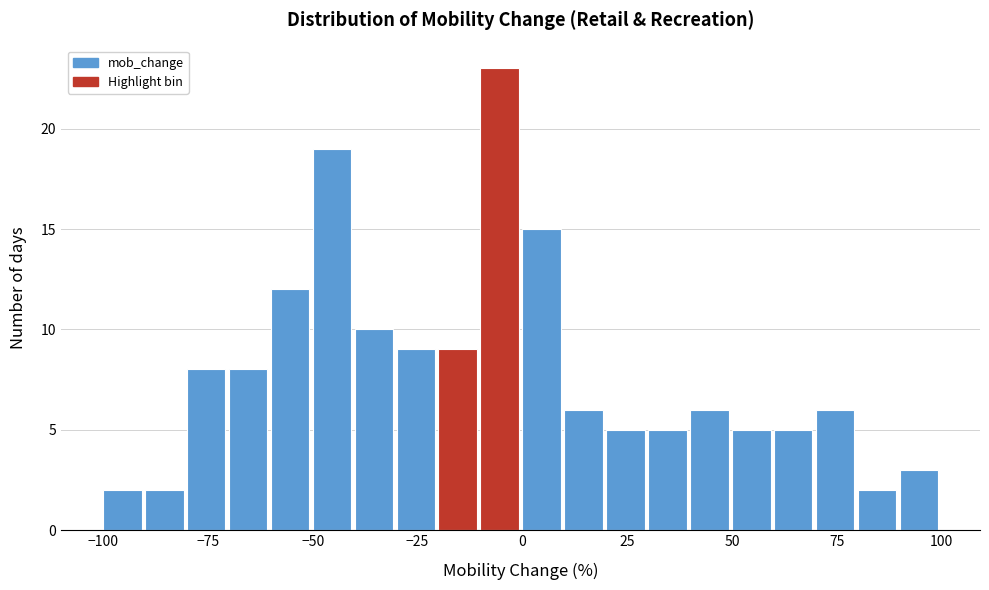

Read against the x-axis, roughly where is the centre of the tallest bar?

-5